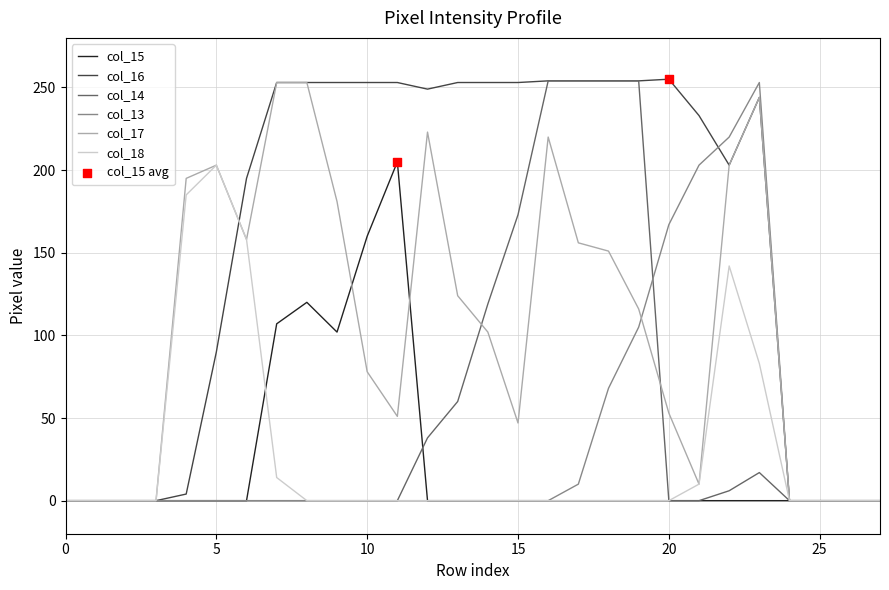

Which series has the largest total across all categories?

col_16